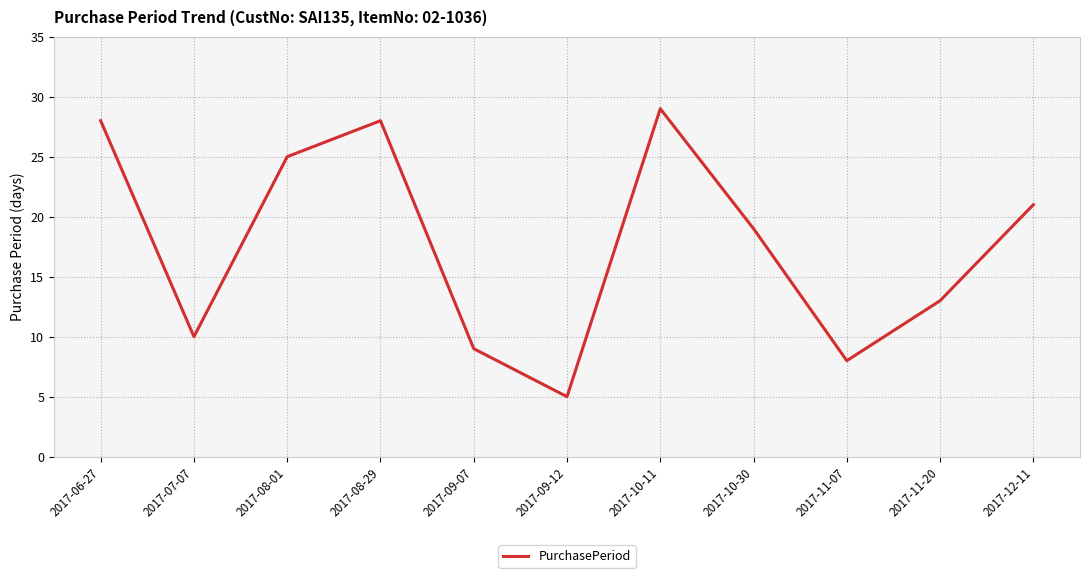

What is the maximum value shown in the chart?

29